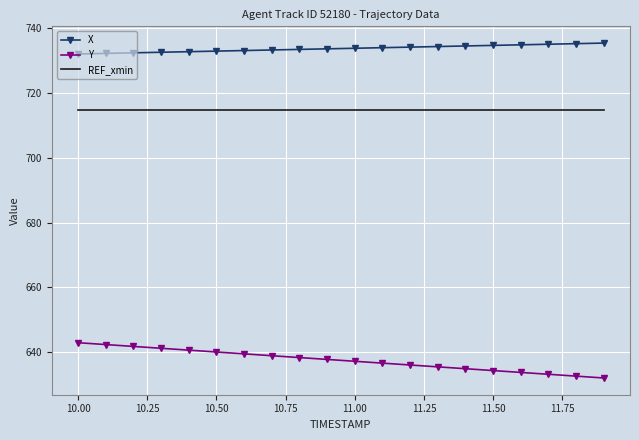

Rank the series by their average value, from lowest to highest.

Y, REF_xmin, X